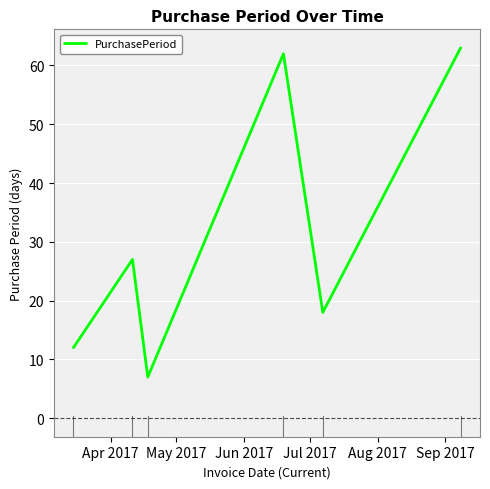

What is the smallest value displayed?

7